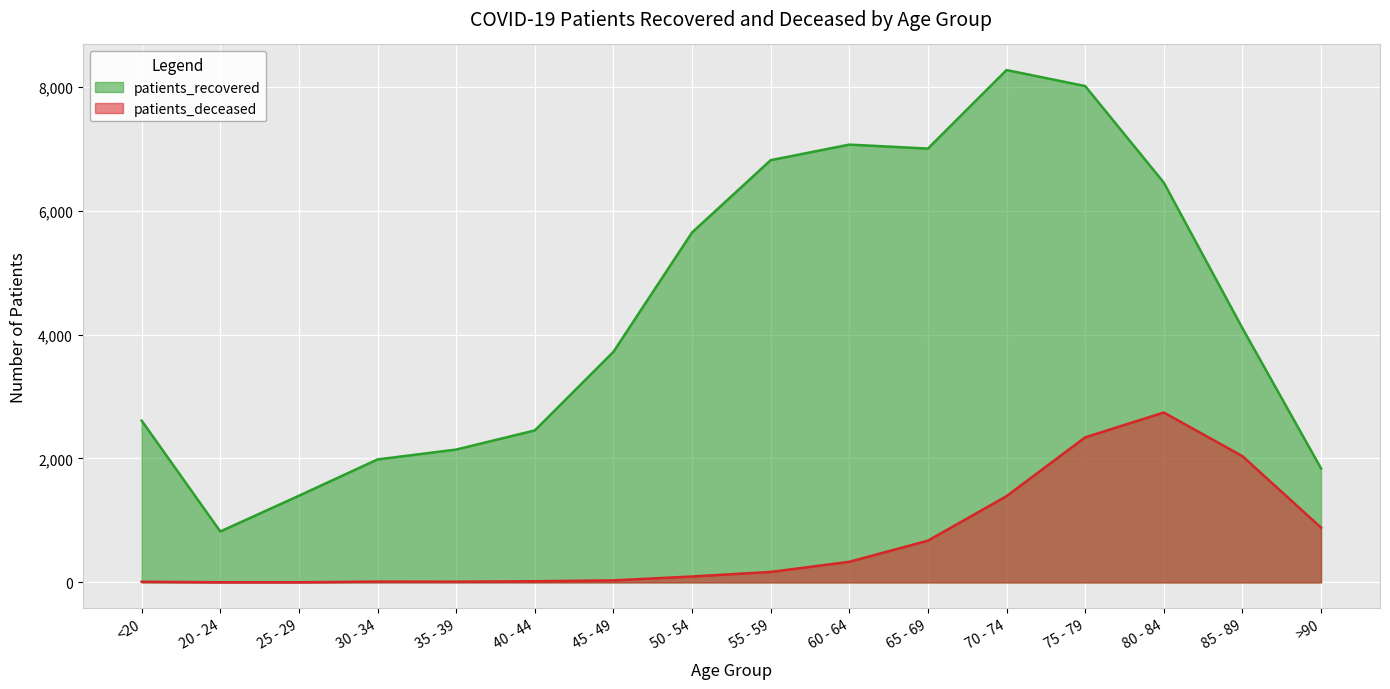

How many data points in patients_recovered are above 4103?

7